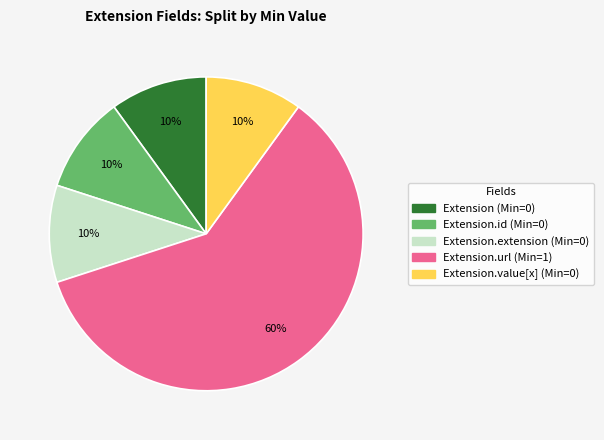

To the nearest percent, what is the average slice percentage?

20%